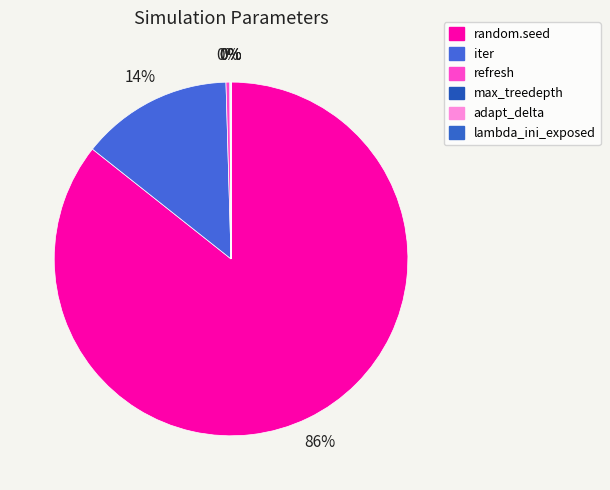

Combined, what portion of the pie is random.seed and lambda_ini_exposed?

85.7%